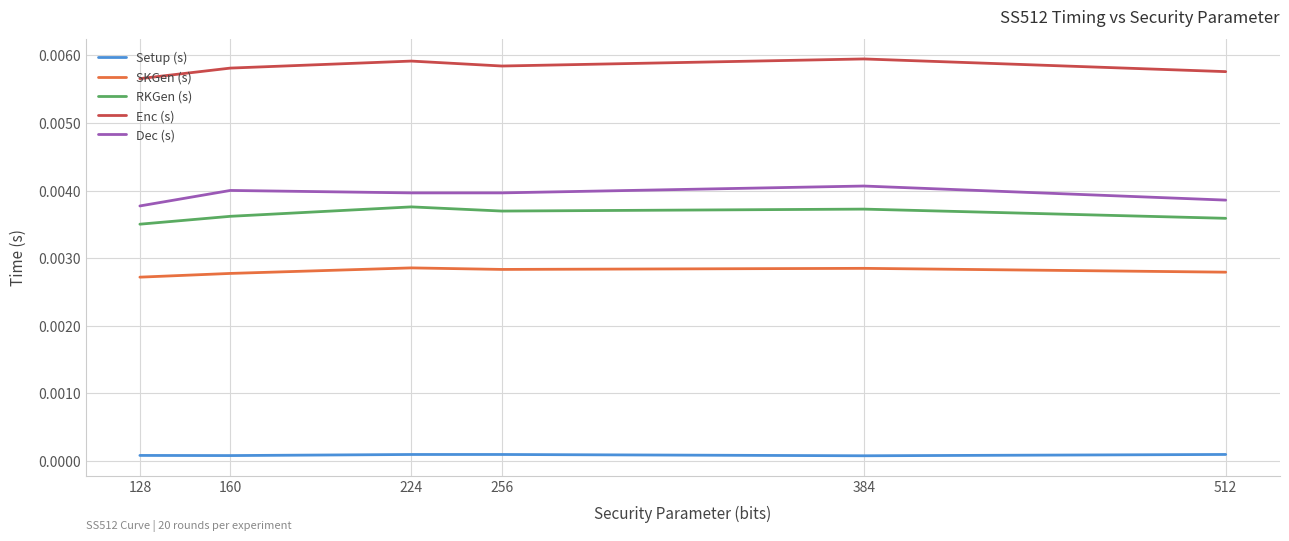

Rank the series at 512 from lowest to highest value.

Setup (s), SKGen (s), RKGen (s), Dec (s), Enc (s)